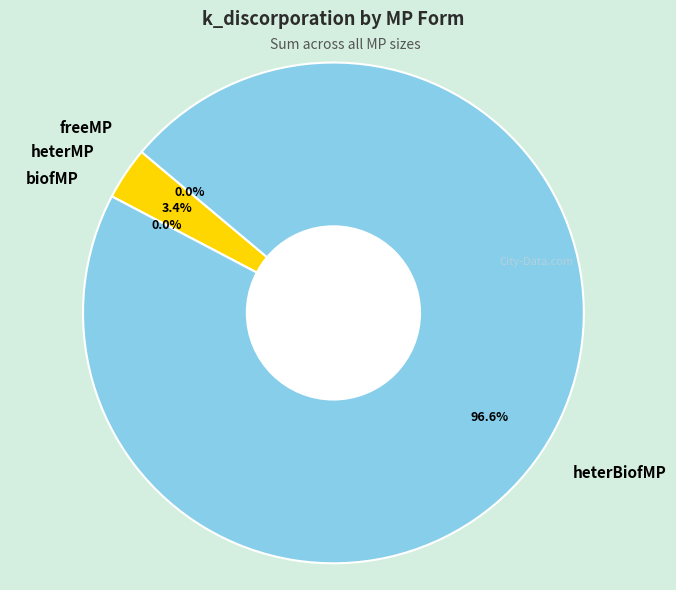

Does any single category account for the majority?

Yes